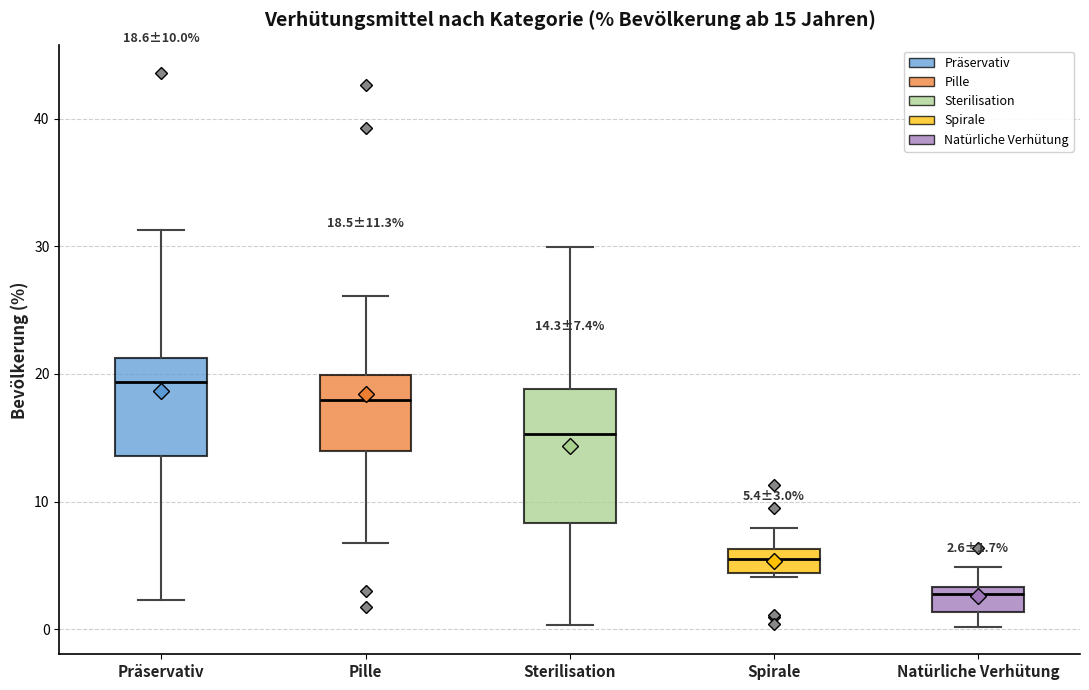

Which box is the tallest, from its lower edge to its upper edge?

Sterilisation